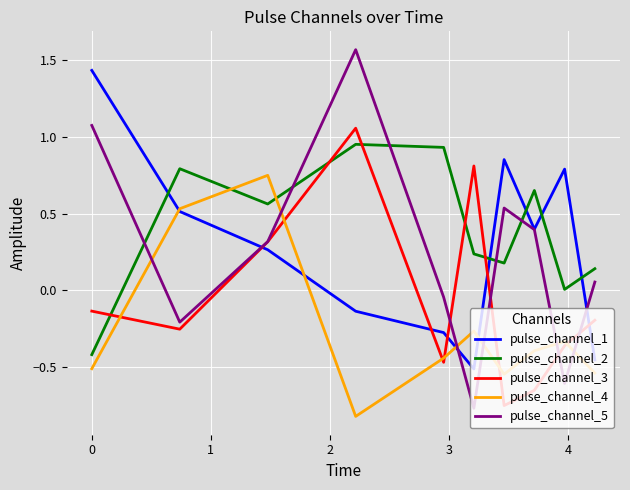

Rank the series by their maximum value, from lowest to highest.

pulse_channel_4, pulse_channel_2, pulse_channel_3, pulse_channel_1, pulse_channel_5